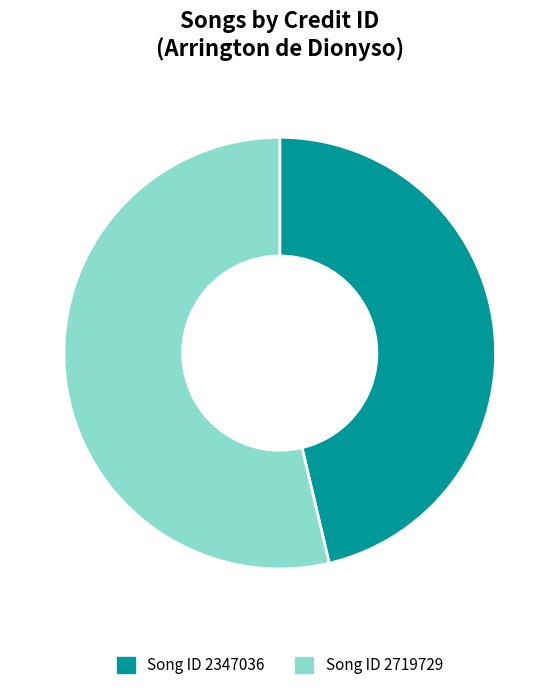

Count the number of slices in the pie.

2